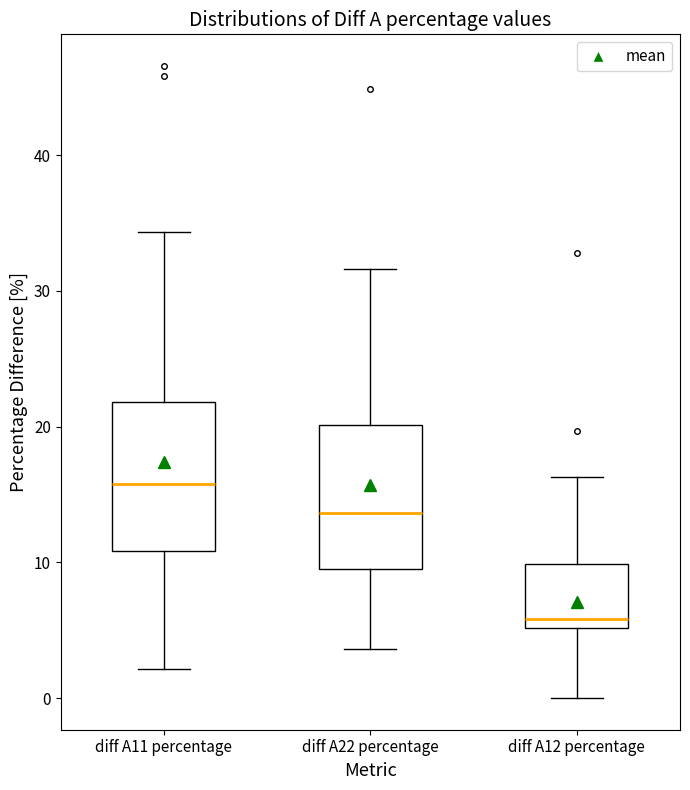

Where does the median line of the box for diff A11 percentage sit on the y-axis? The values are not printed on the chart, so give them approximately, as read against the axis.

16